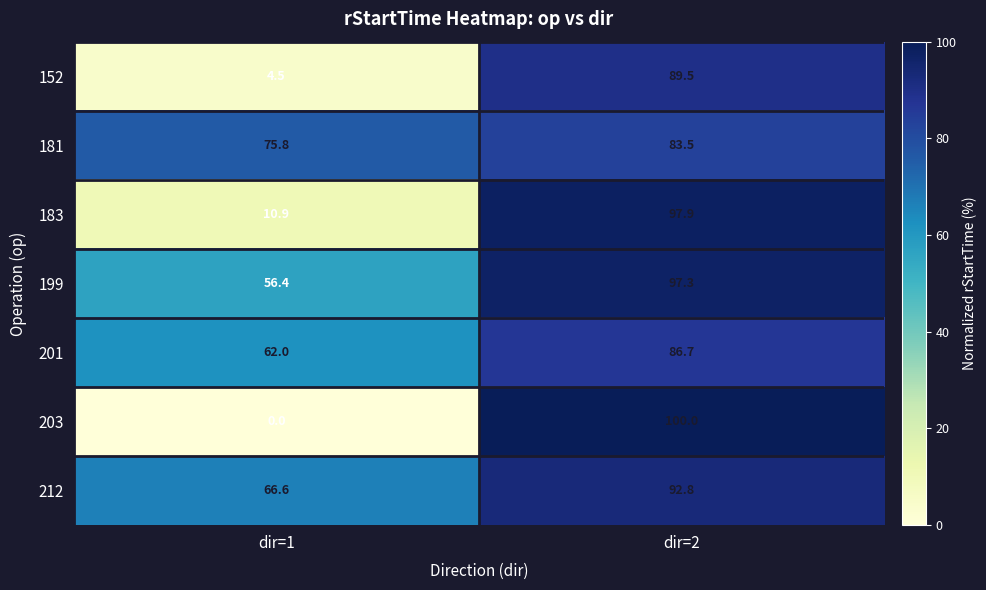

How many data points does each series have?

2